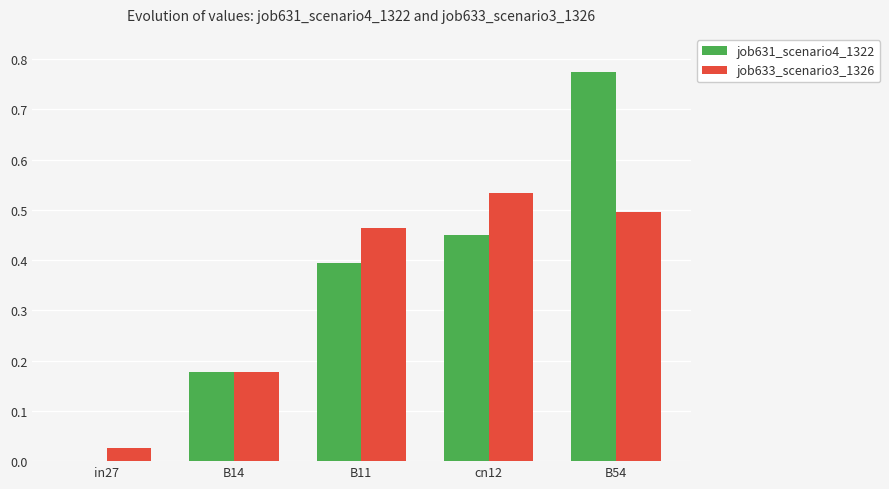

The job631_scenario4_1322 series shows 0.0 at in27. True or false?

True